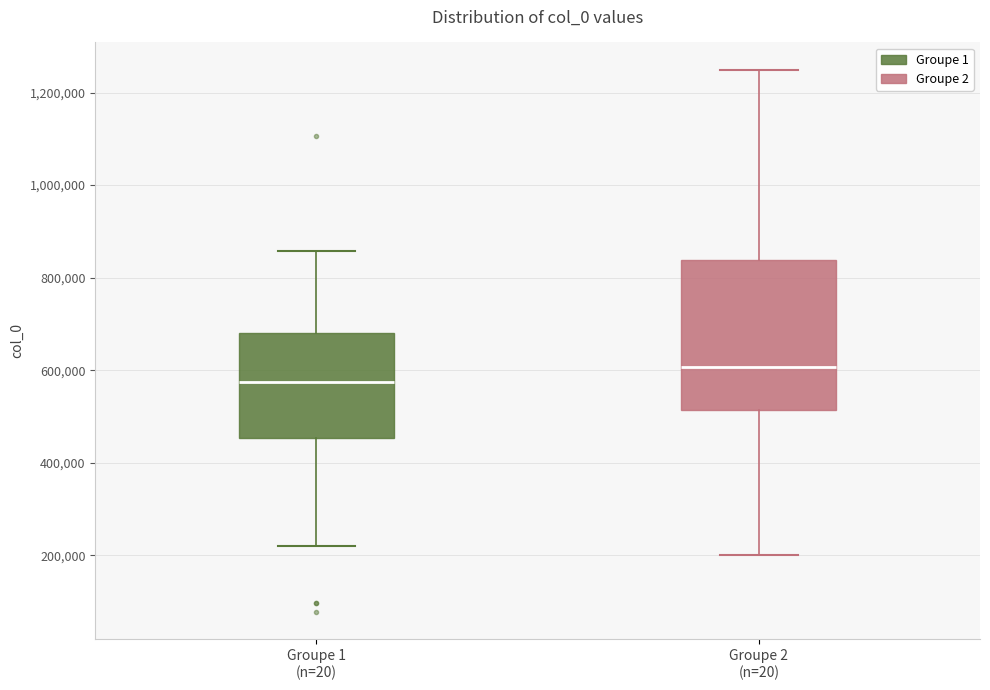

Which box's median line is the lowest?

Groupe 1 (n=20)